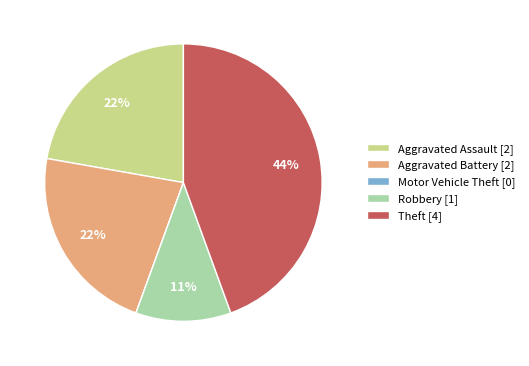

Is the sum of Aggravated Assault and Theft greater than half?

Yes